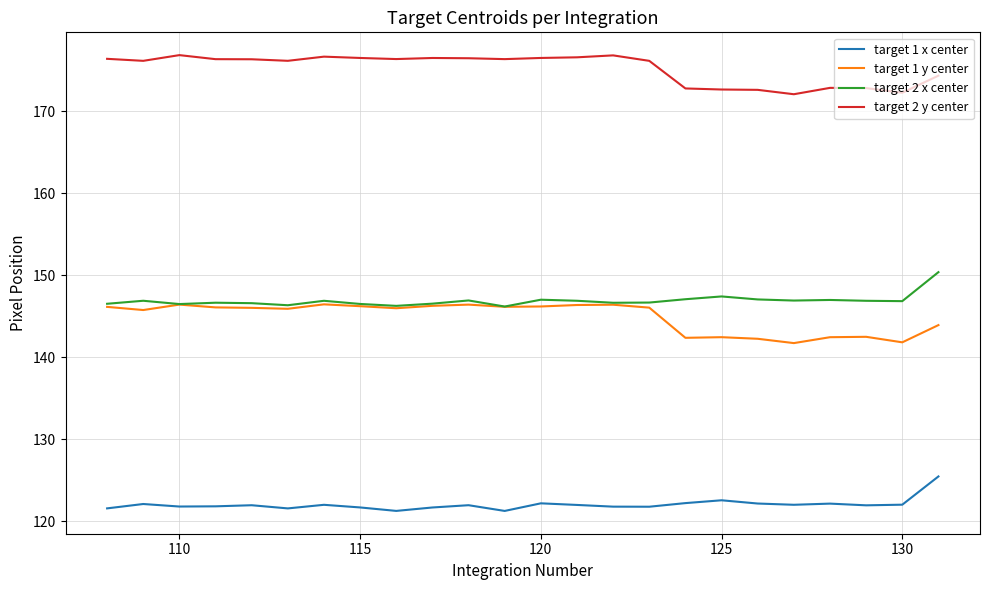

True or false: target 1 x center and target 2 x center cross at least once.

False